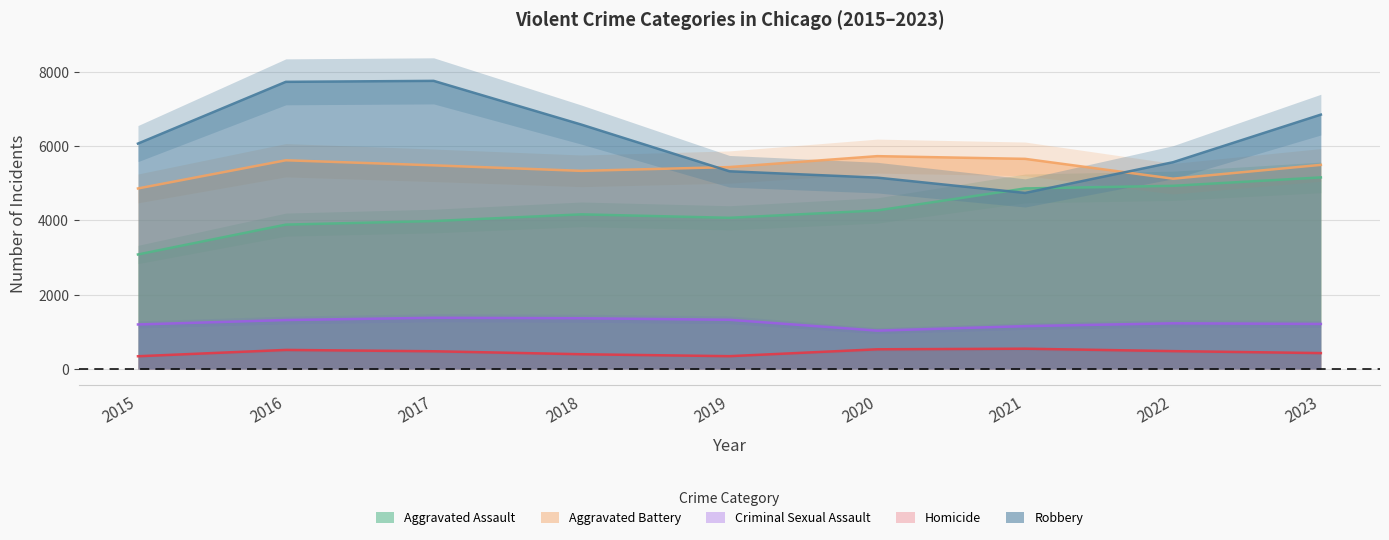

True or false: Aggravated Assault has more than 2 interior local peaks.

False